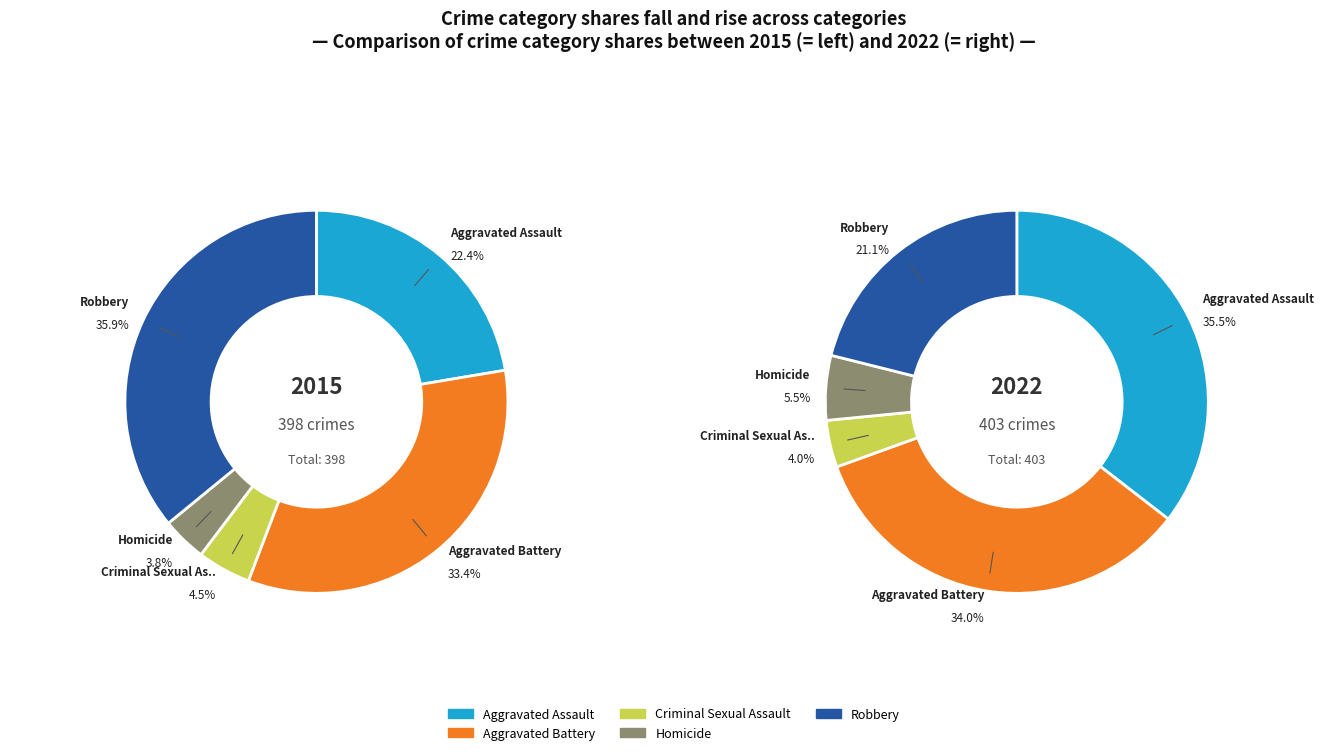

True or false: Criminal Sexual Assault accounts for 4% of the total.

True